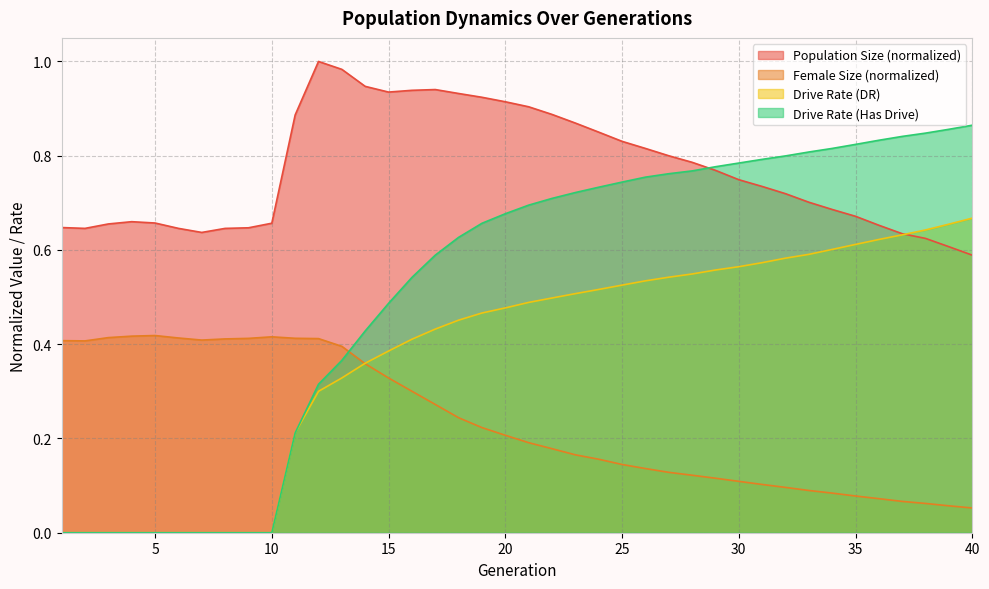

What is the value of the female_size point at the 18th from the left?

0.2